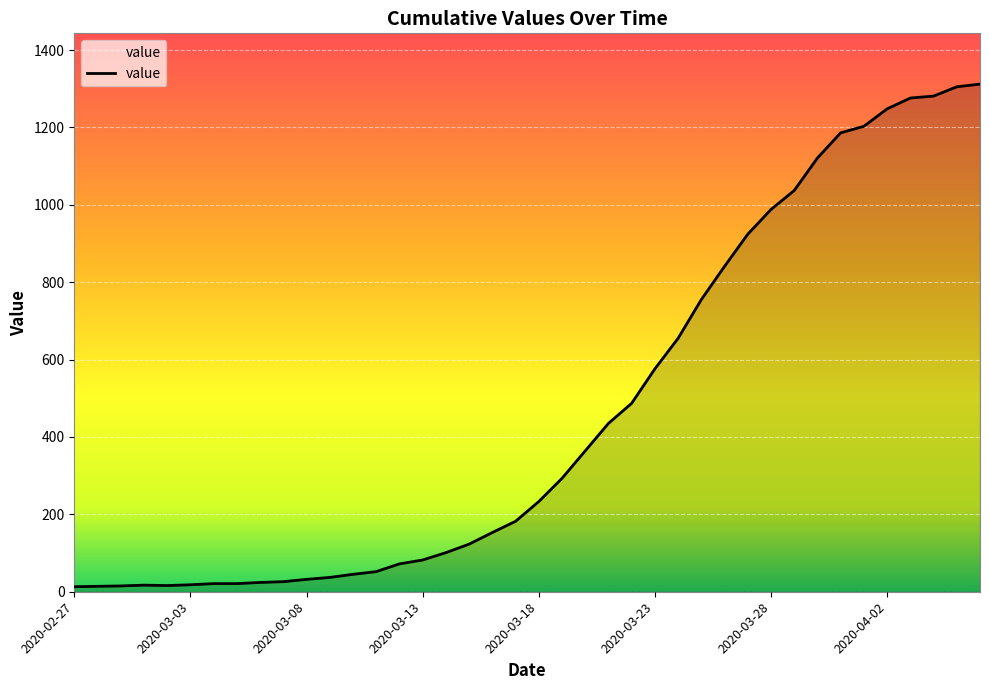

What is the greatest value displayed?

1312